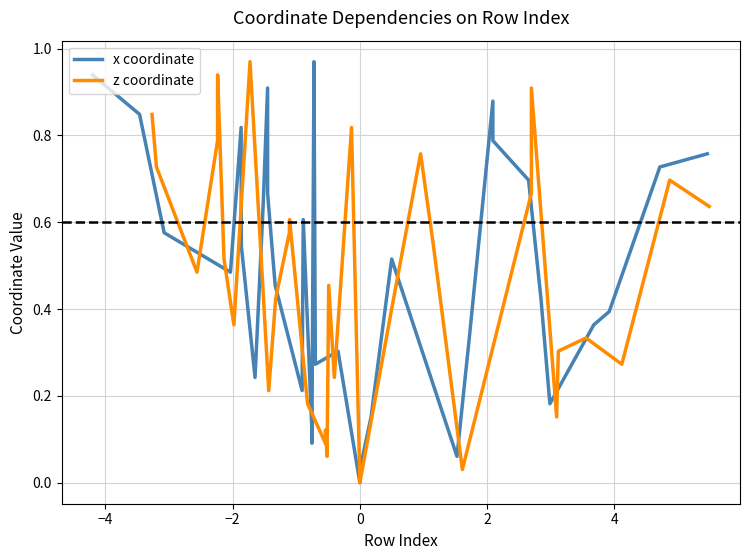

In z coordinate, how many points are higher than both neighbors (excluding endpoints)?

10